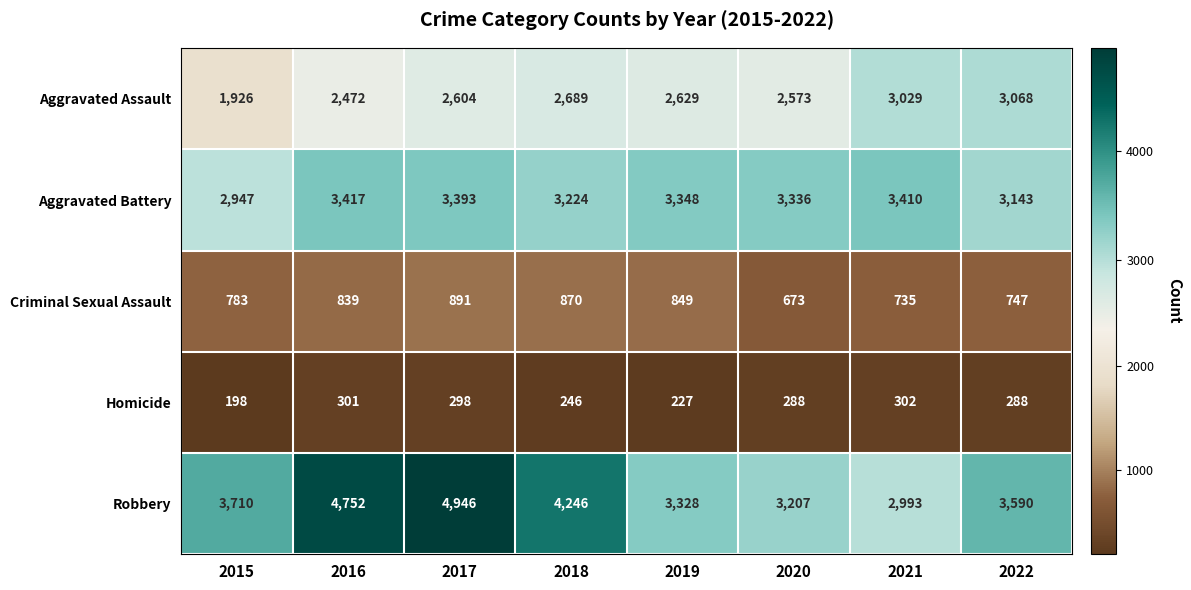

Is it true that Robbery equals 4946 at 2017?

True